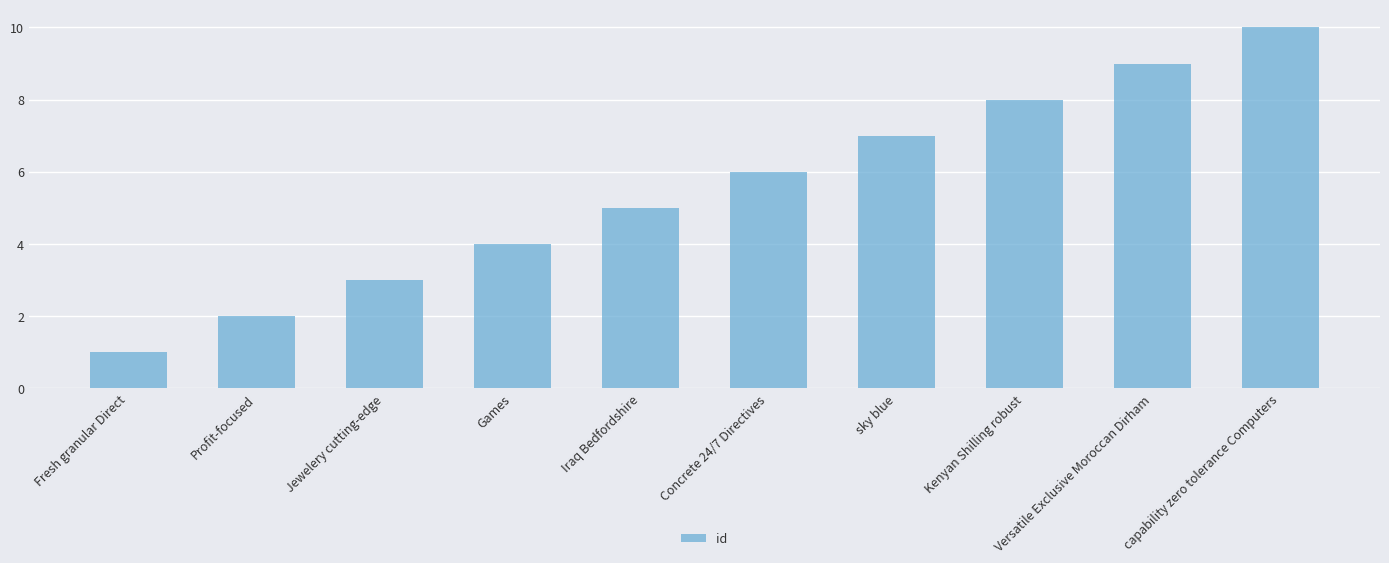

At which category does the chart reach its minimum across all series?

Fresh granular Direct